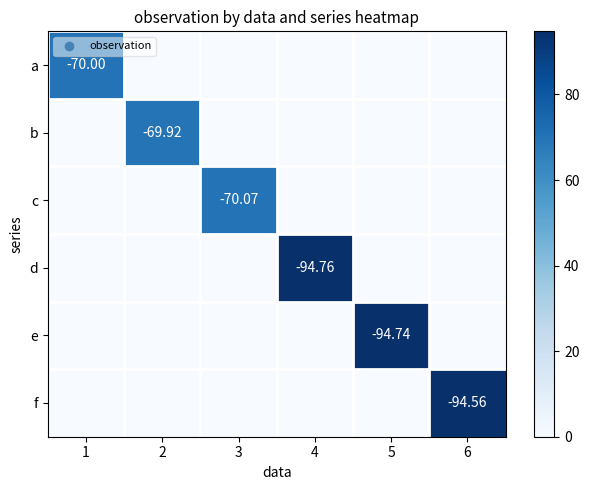

Rank the categories by f value from highest to lowest.

6, 1, 2, 3, 4, 5